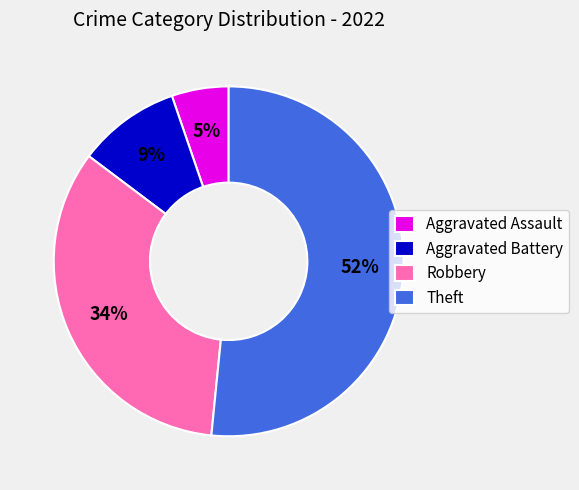

Is it true that Theft is 59% of the pie?

False